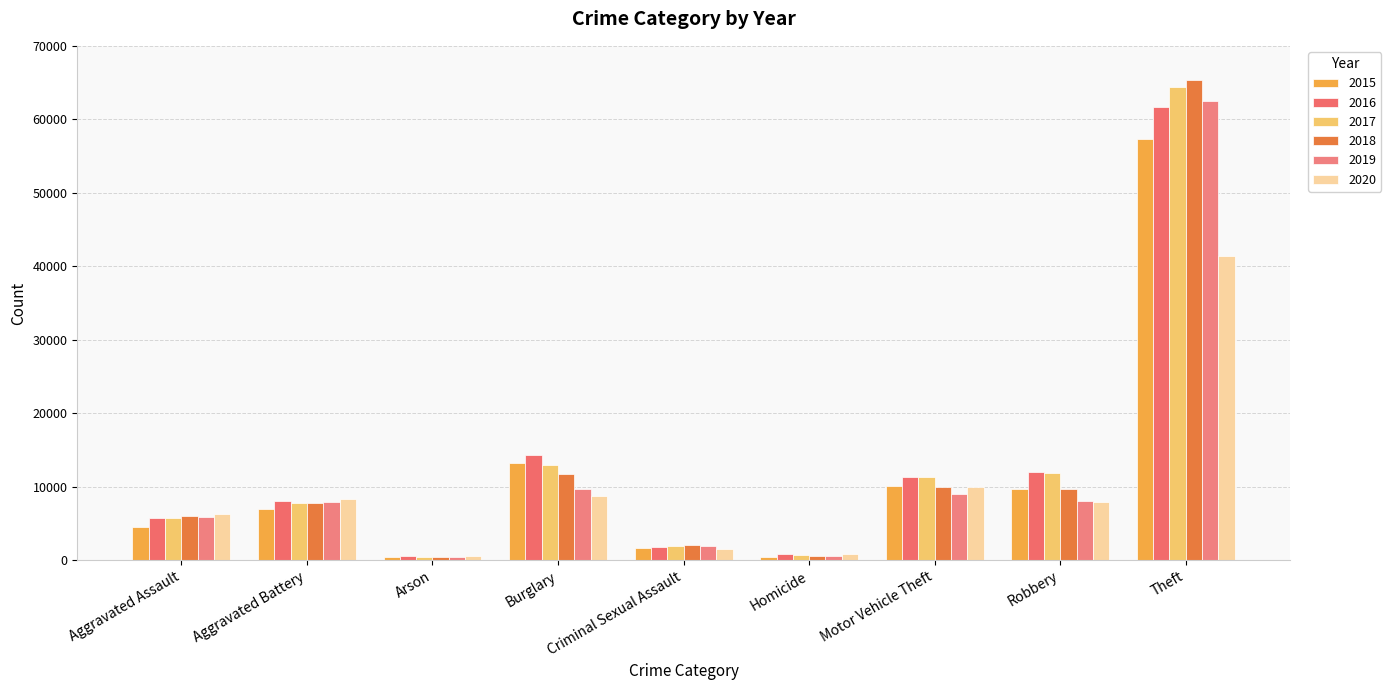

Is it true that 2016 equals 1768 at Aggravated Battery?

False